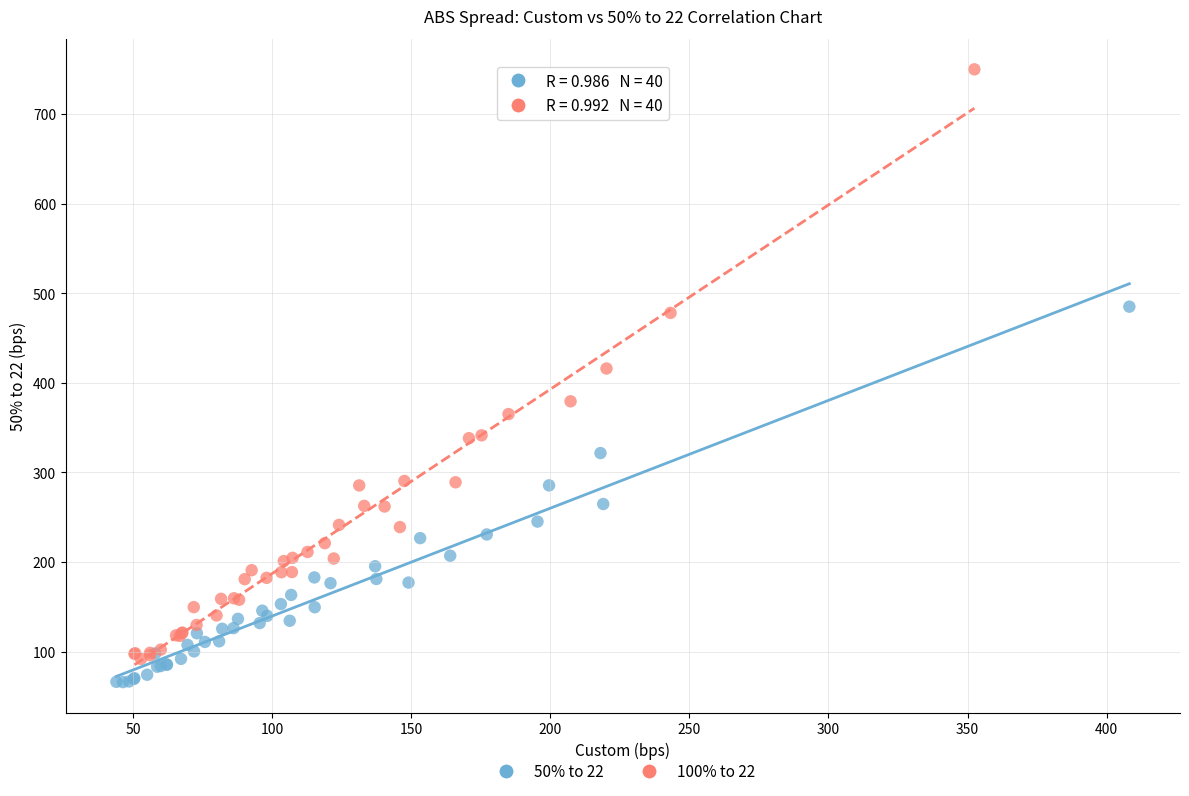

Which series contains the highest Y value?

100% to 22